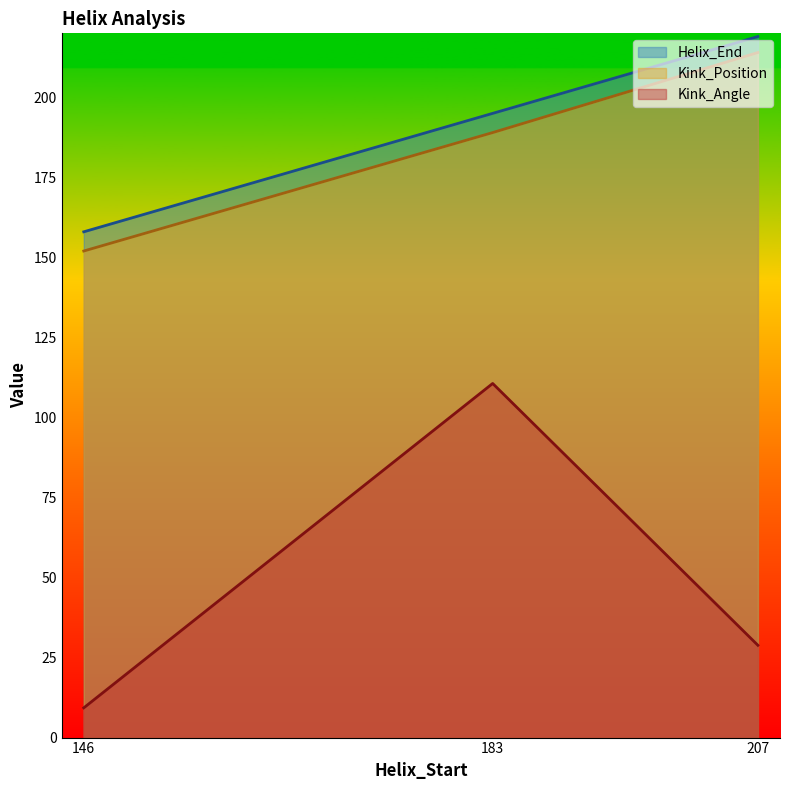

Reading left to right, extract all data points from this chart.

Helix_End: 158.0	195.0	219.0
Kink_Position: 152.0	189.0	214.0
Kink_Angle: 9.3	110.6	28.8